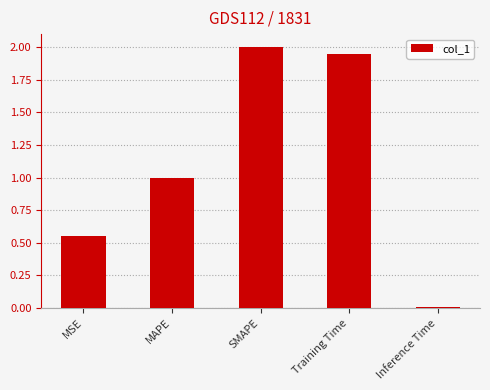

Rank the categories by value from highest to lowest.

SMAPE, Training Time, MAPE, MSE, Inference Time